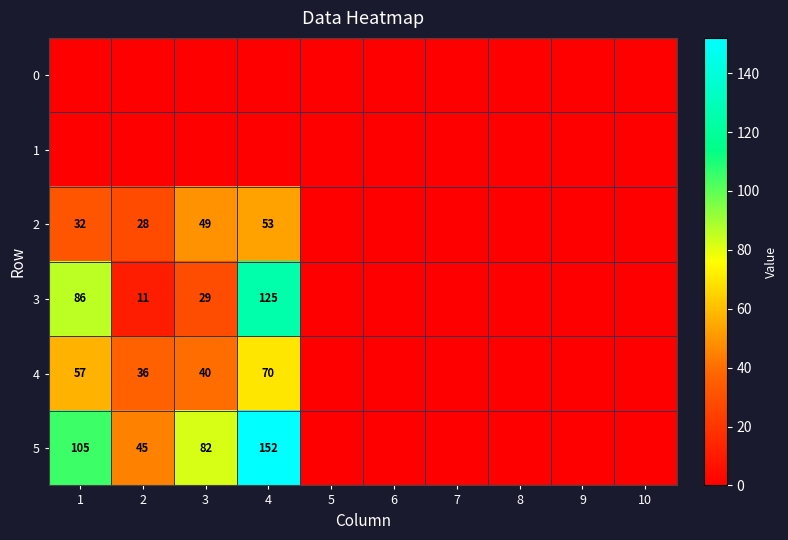

The 5 series shows 105 at 1. True or false?

True